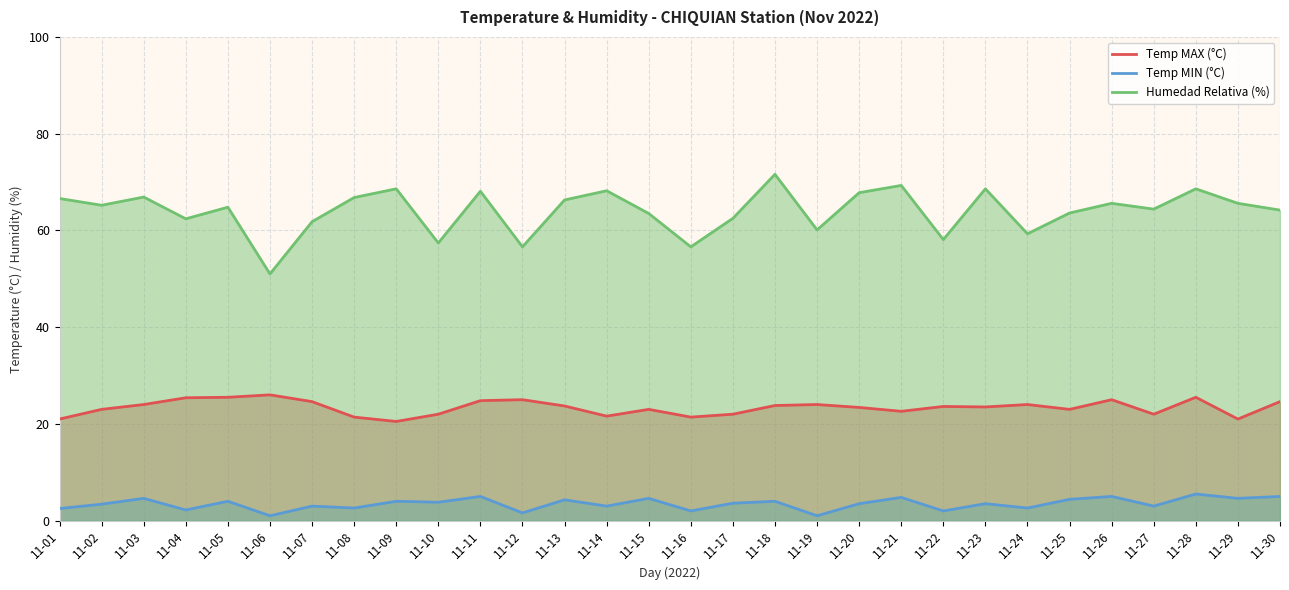

The Humedad Relativa (%) series shows 19.6 at 11-17. True or false?

False